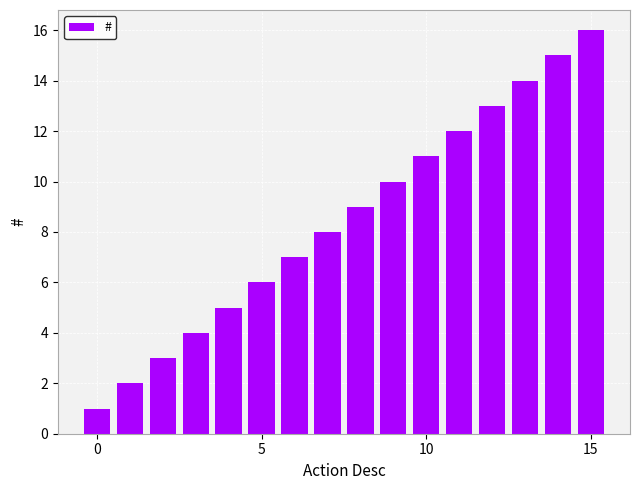

What is the maximum value shown in the chart?

16